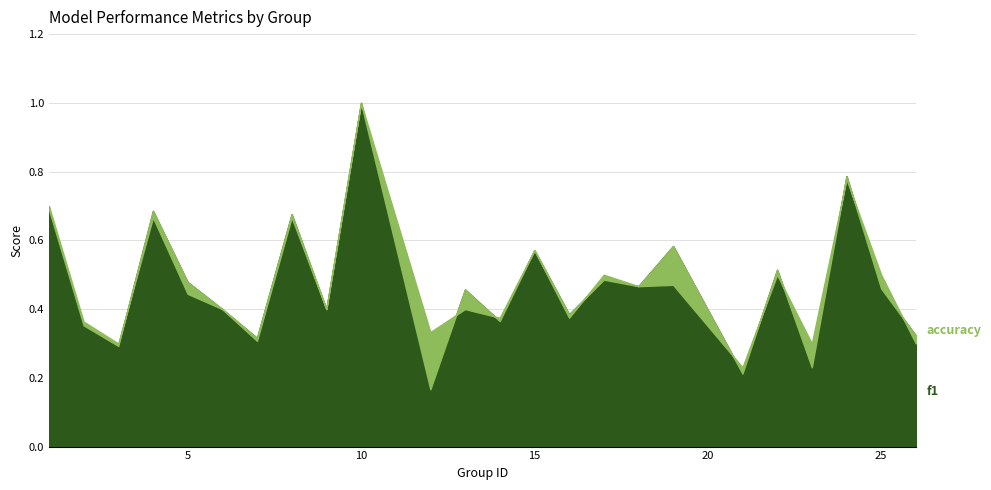

Rank the series by their maximum value, from highest to lowest.

f1, accuracy